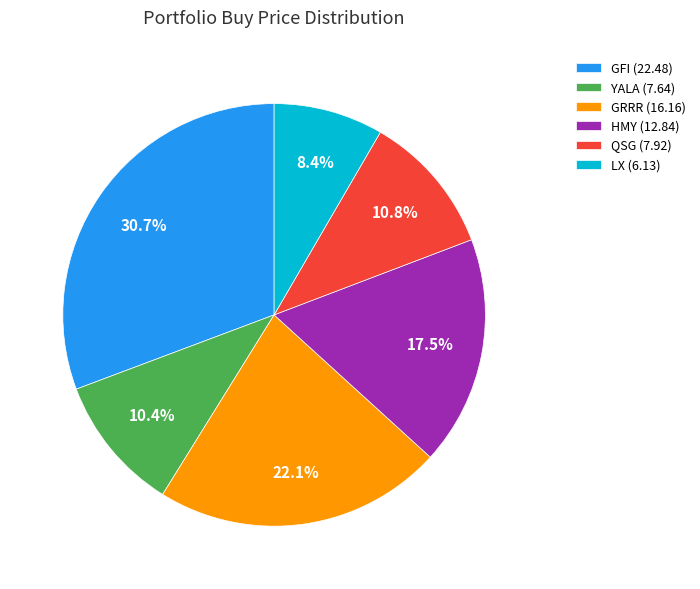

What percentage is the QSG slice, to the nearest percent?

11%